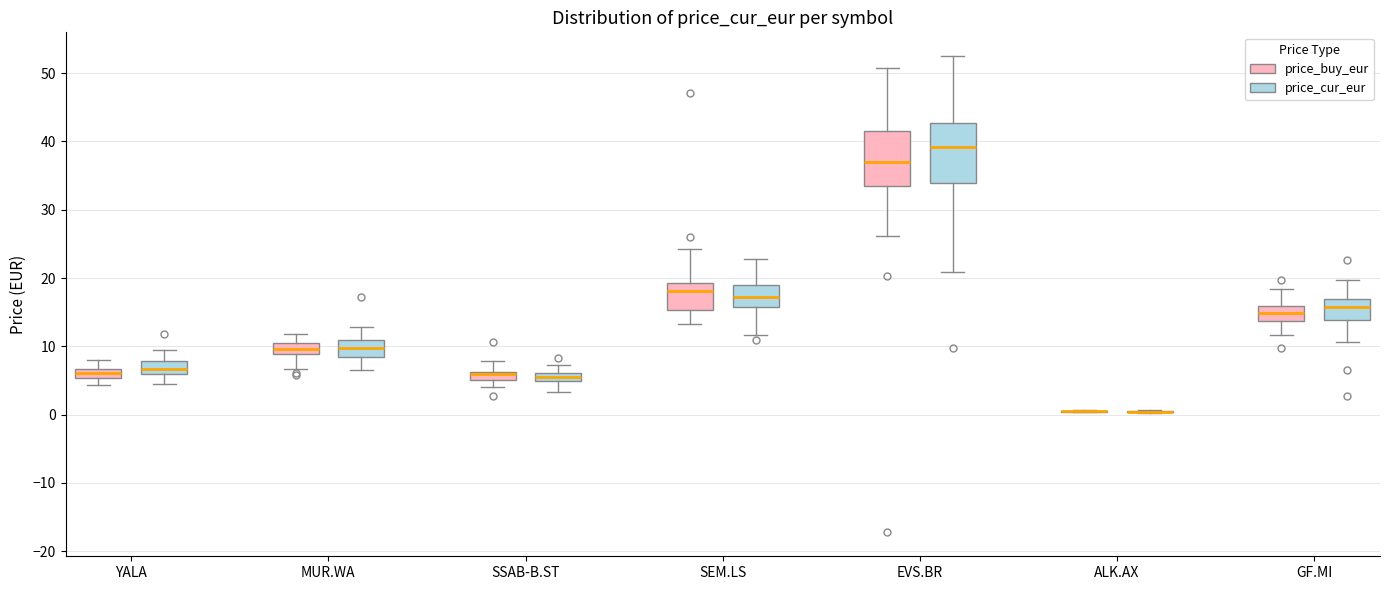

Where does the upper whisker of the box for MUR.WA (price_buy_eur) end on the y-axis? The values are not printed on the chart, so give them approximately, as read against the axis.

12